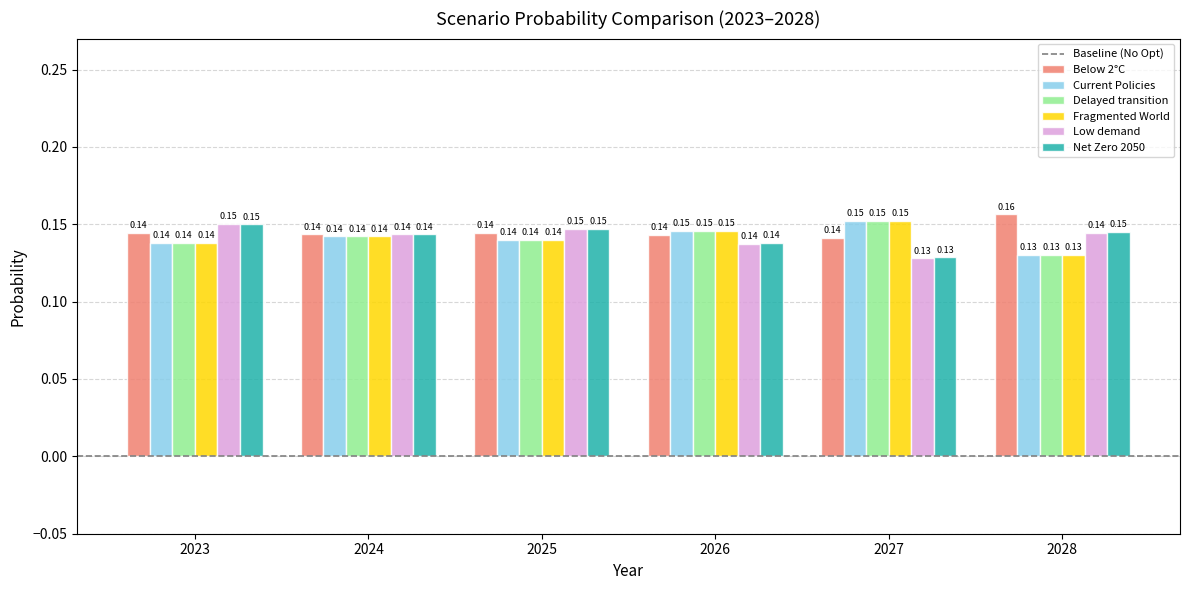

What is the sum of the Net Zero 2050 values at 2028 and 2027?

0.3